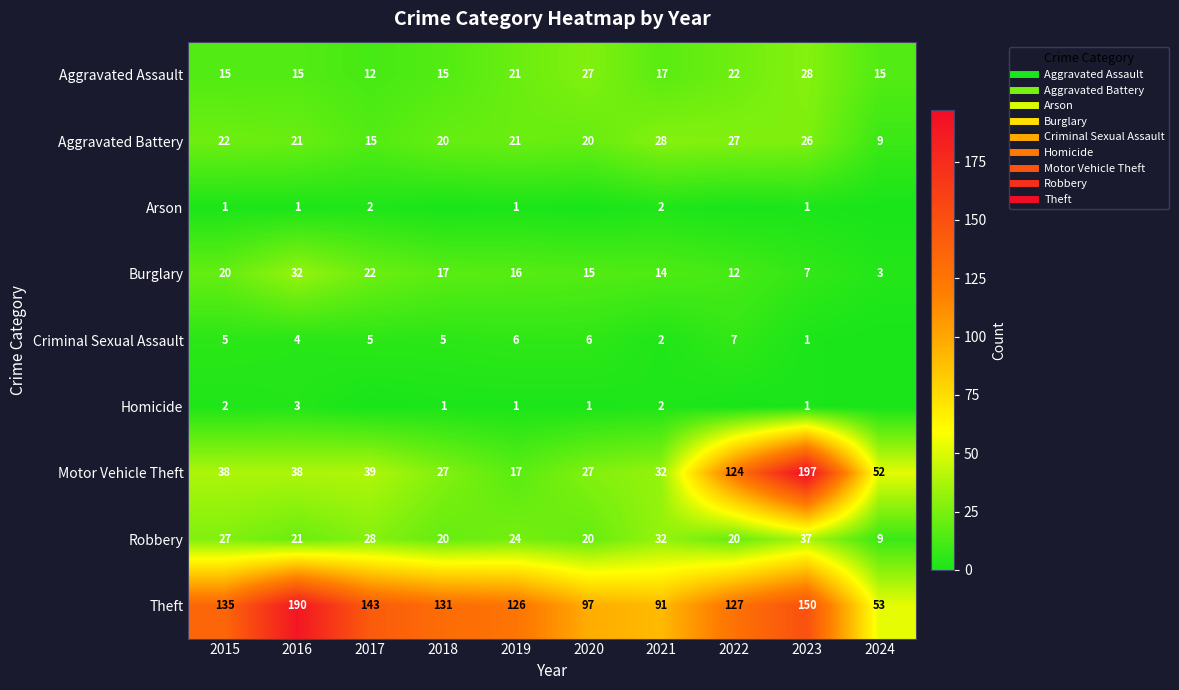

What is the difference between the highest and lowest values at 2015?

134